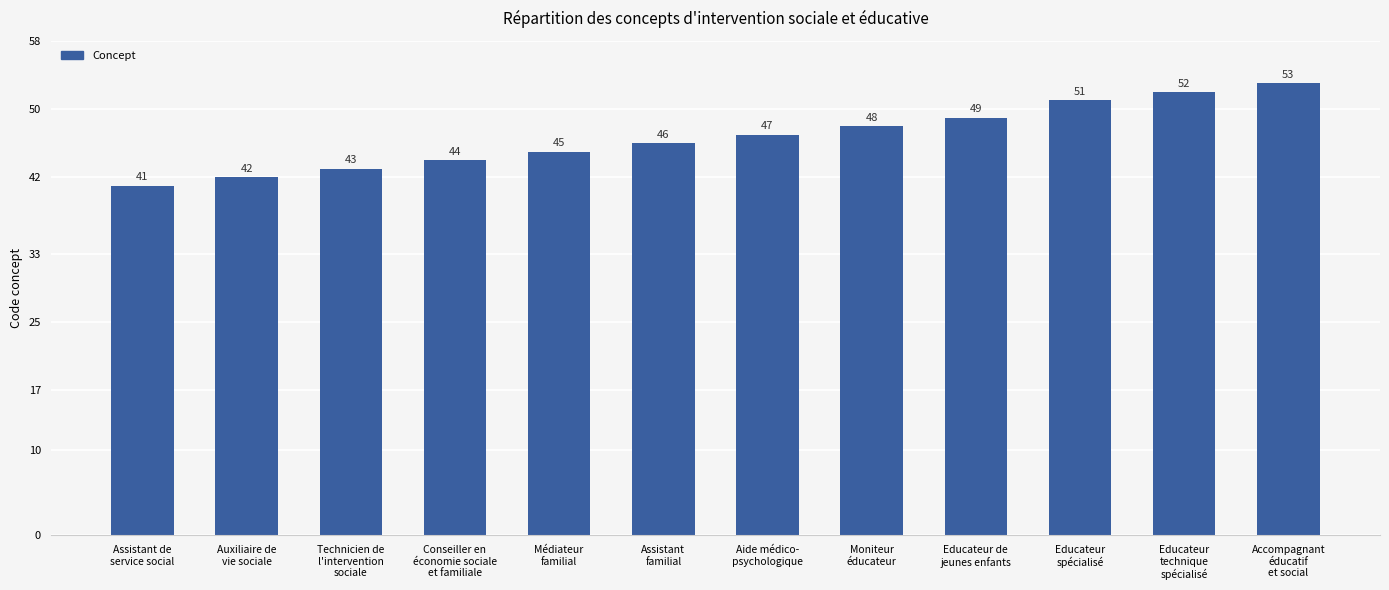

What is the label of the 8th bar from the right?

Médiateur
familial